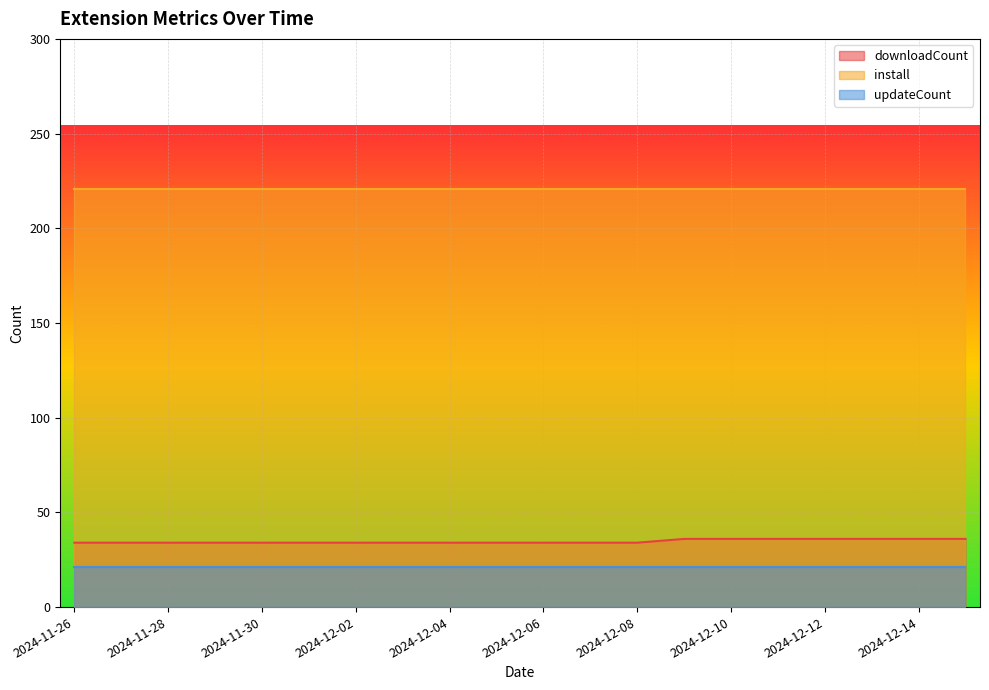

At how many categories does at least one series exceed 207?

20